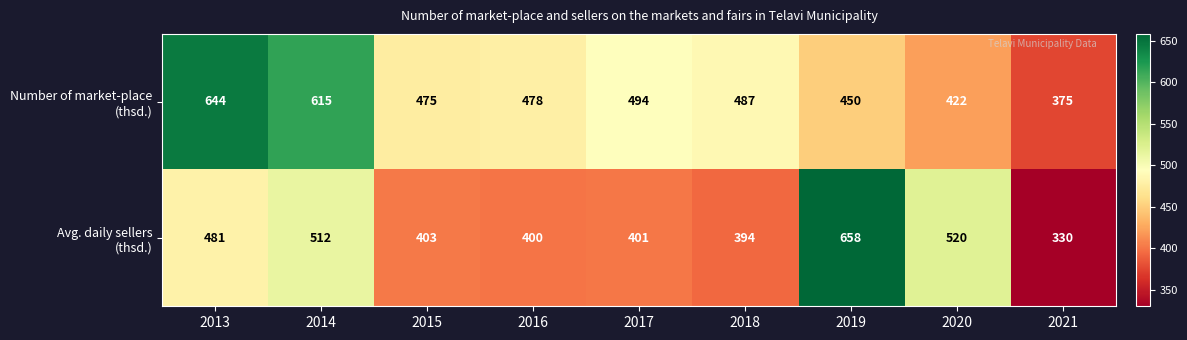

Which label corresponds to the largest value in the chart?

2019